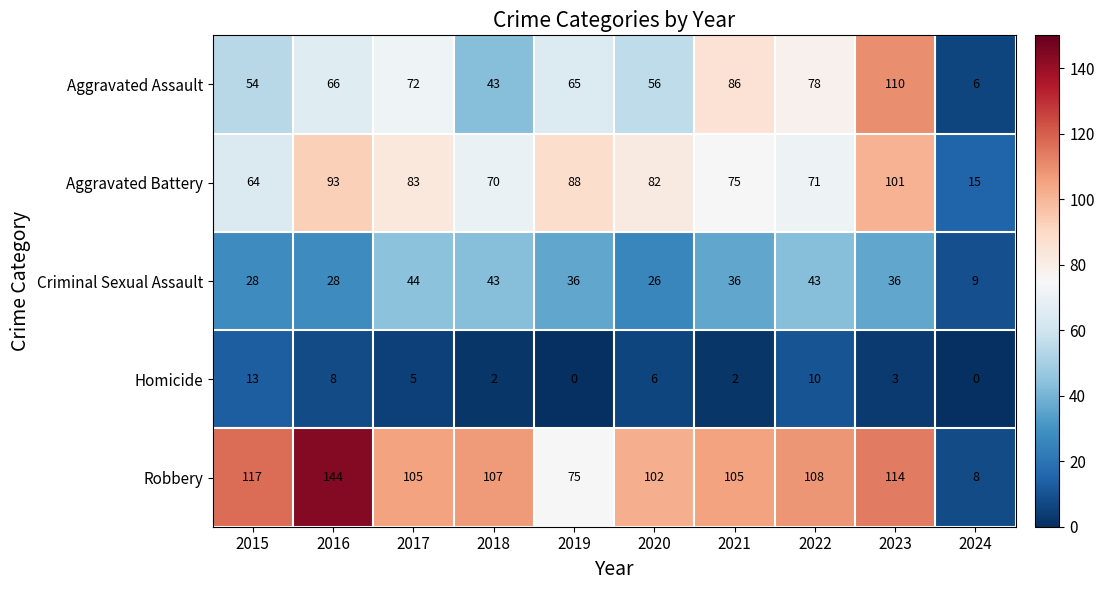

At which label is Aggravated Assault closest to 58?

2020